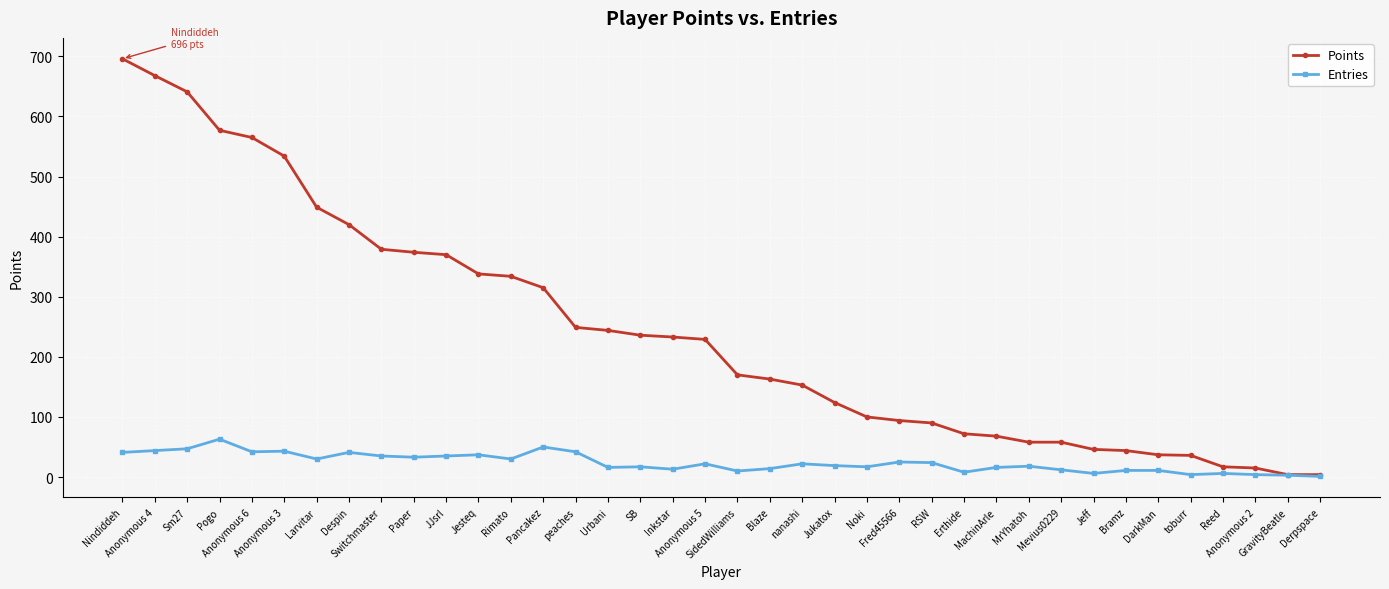

Rank the series at Rimato from lowest to highest value.

Entries, Points